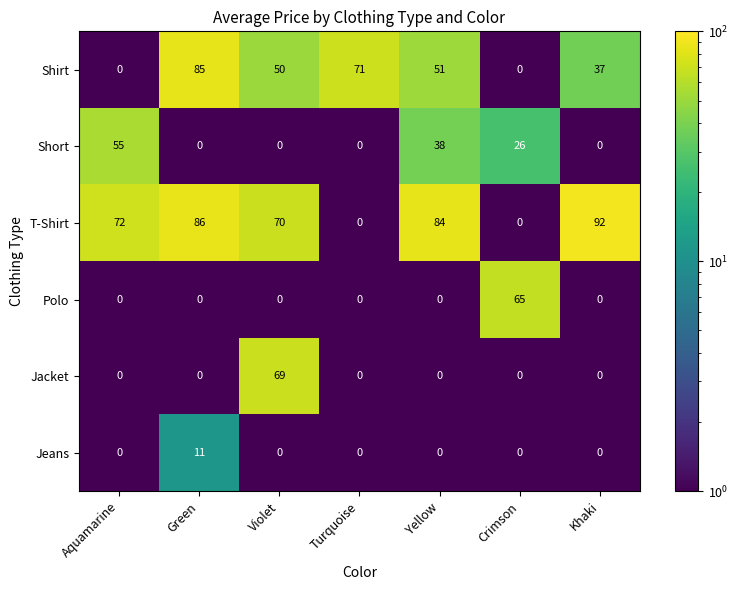

How many series are shown in this chart?

6